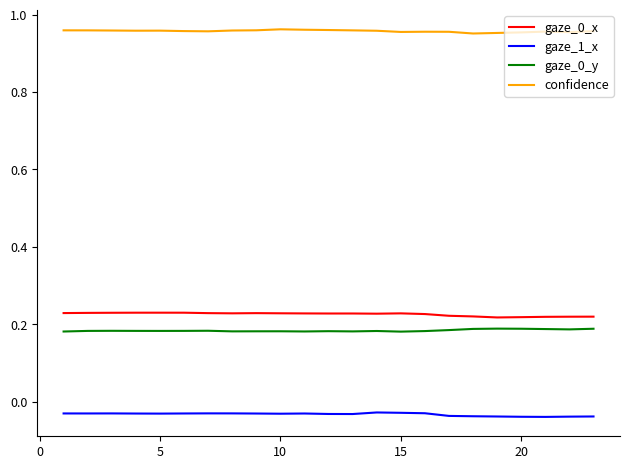

True or false: gaze_1_x has more than 0 interior local peaks.

True